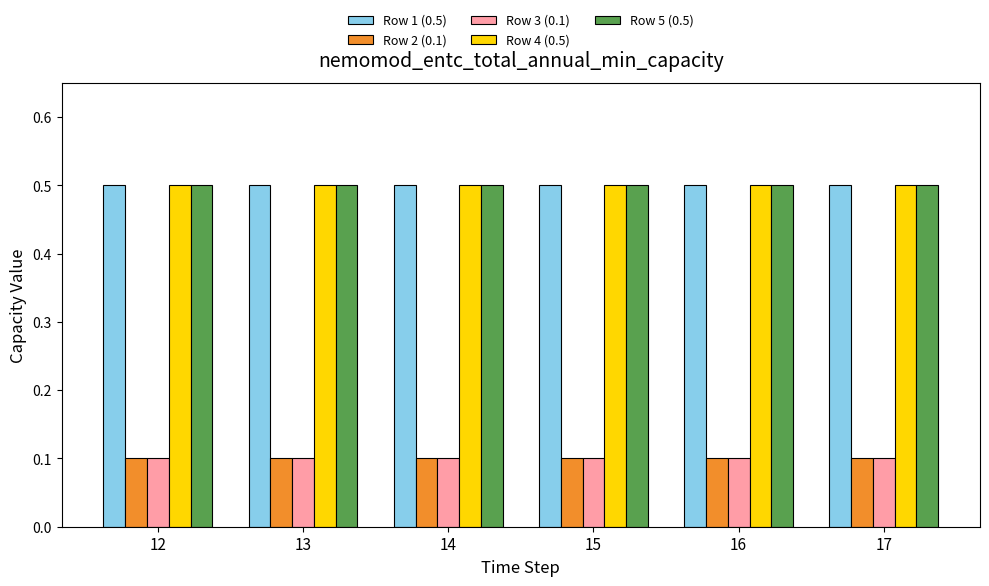

True or false: Row 4 (0.5) has a value of 0.5 at 12.

True